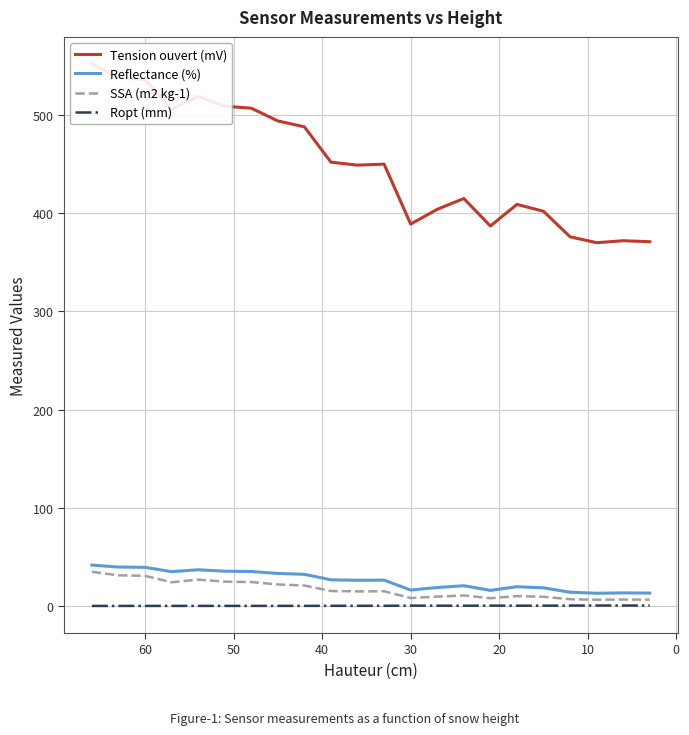

What is the sum of all Reflectance (%) values?

571.6